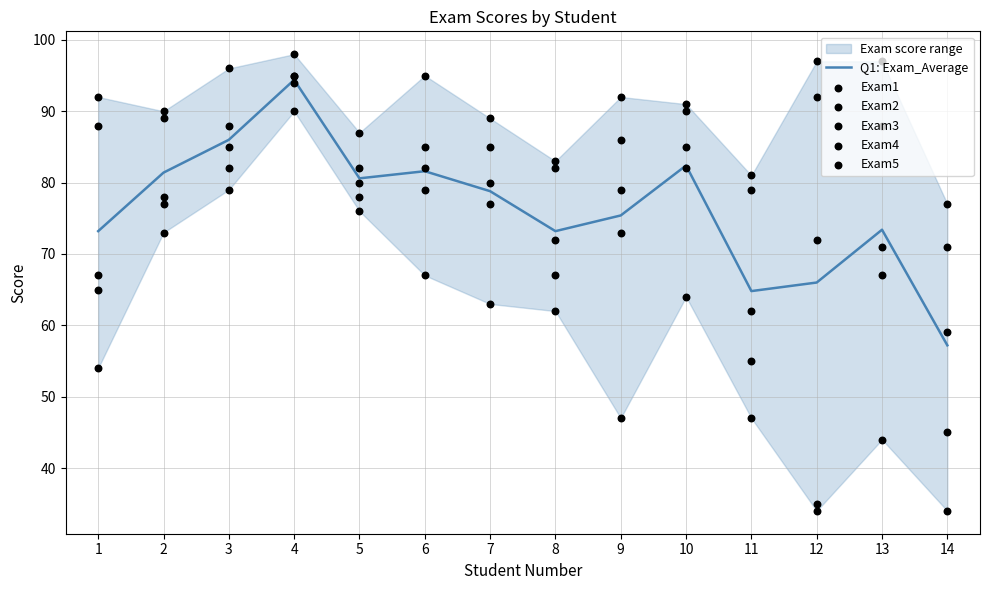

Which series has the widest spread of Y values?

Exam5